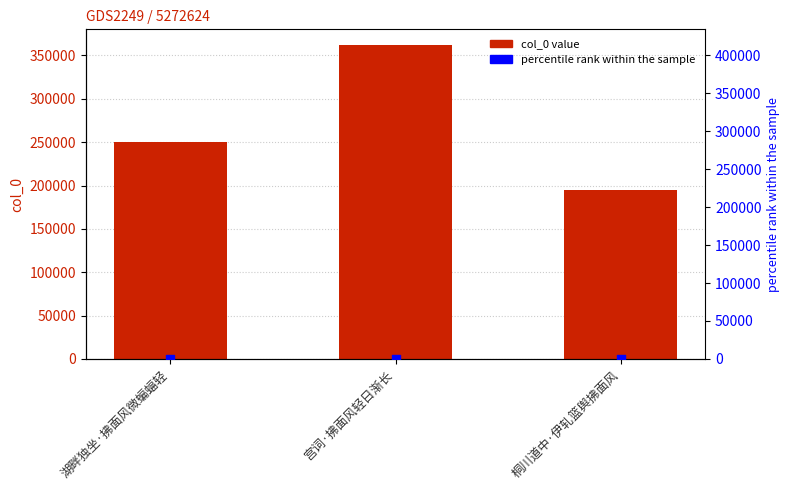

What is the total value across all series at 湖畔独坐·拂面风微蝙蝠轻?

250684.2